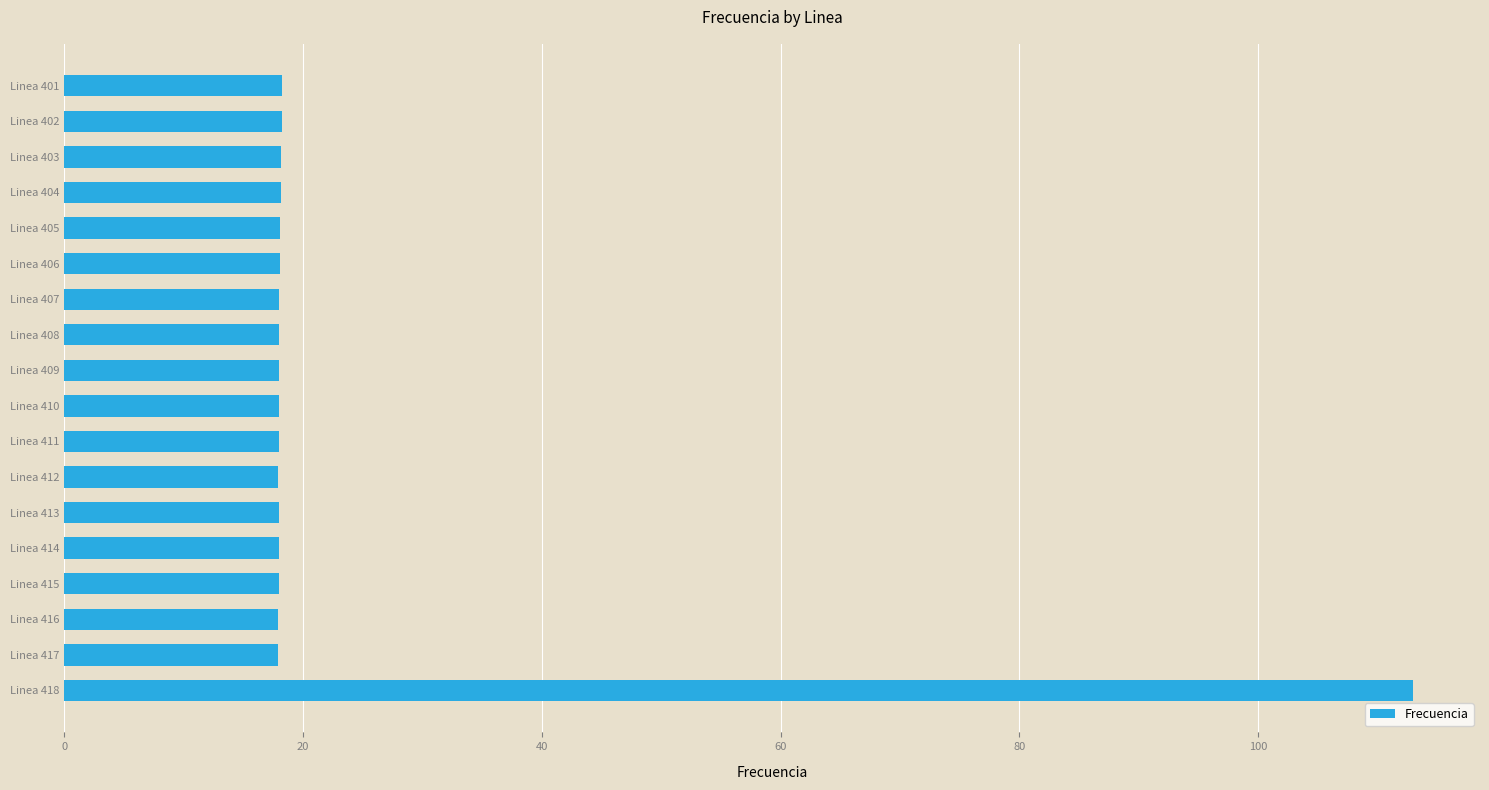

The value at Linea 417 is 17.9. True or false?

True